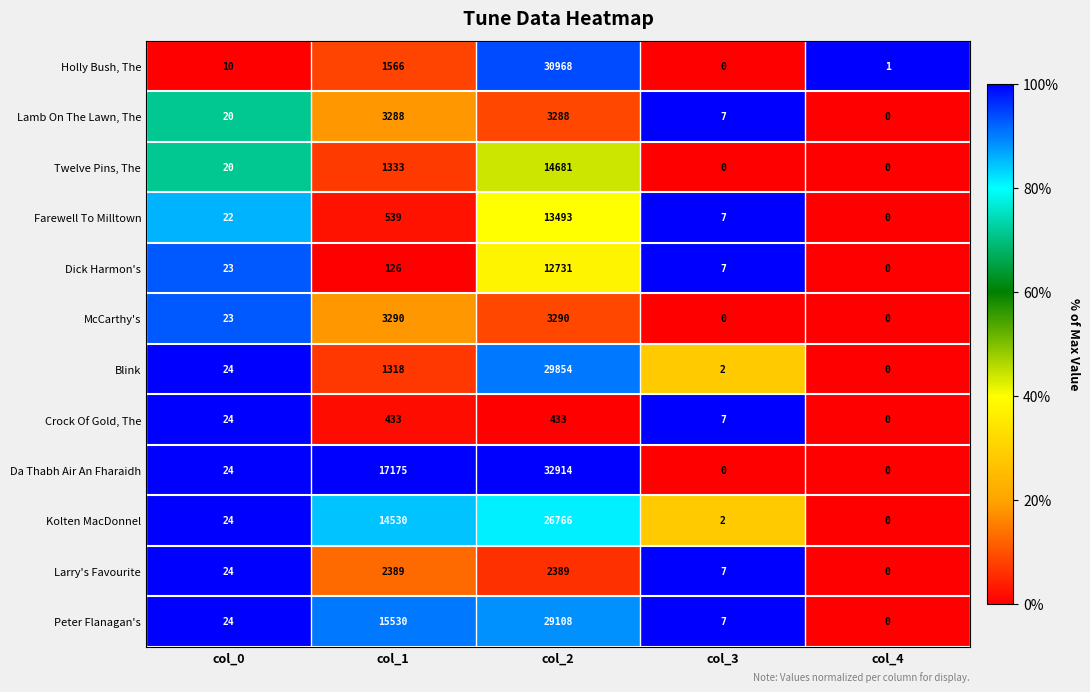

How many distinct data groups are displayed?

12